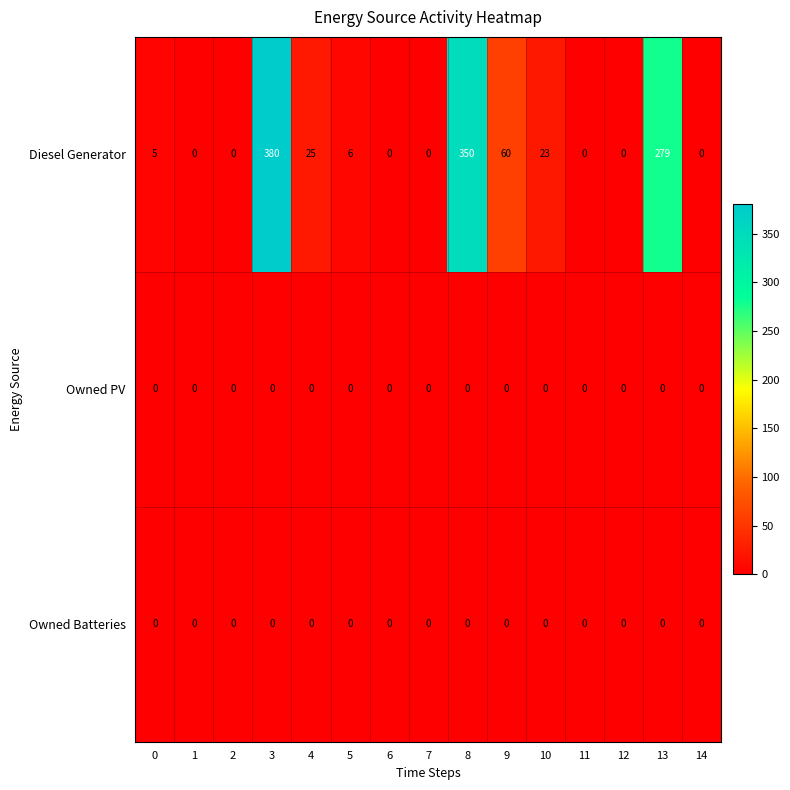

At which category does the chart reach its peak across all series?

3